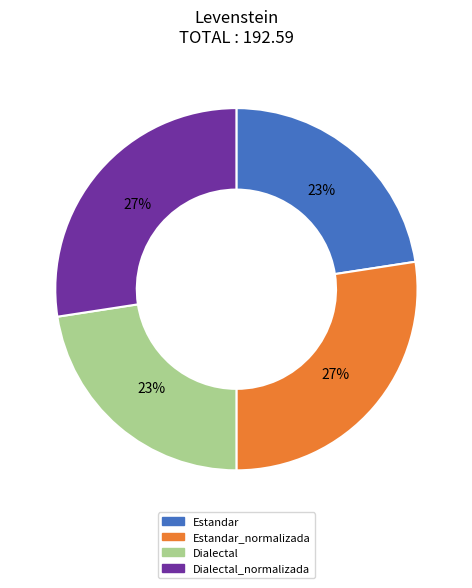

How many slices are in this pie chart?

4